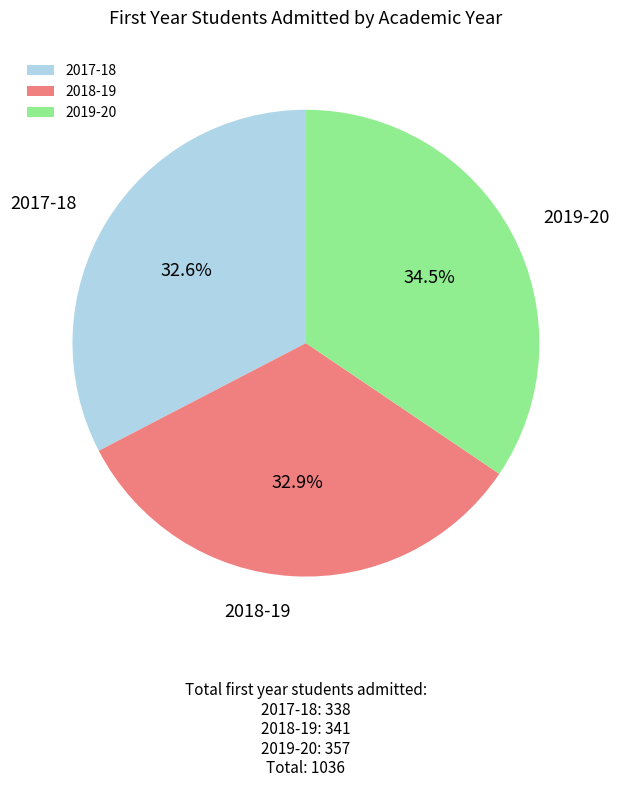

What is the largest slice in the pie chart?

2019-20